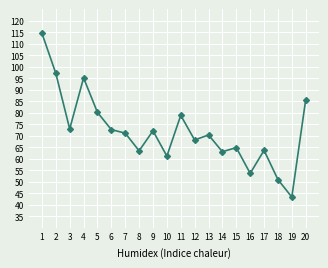

Between 3 and 12, which is larger?

3